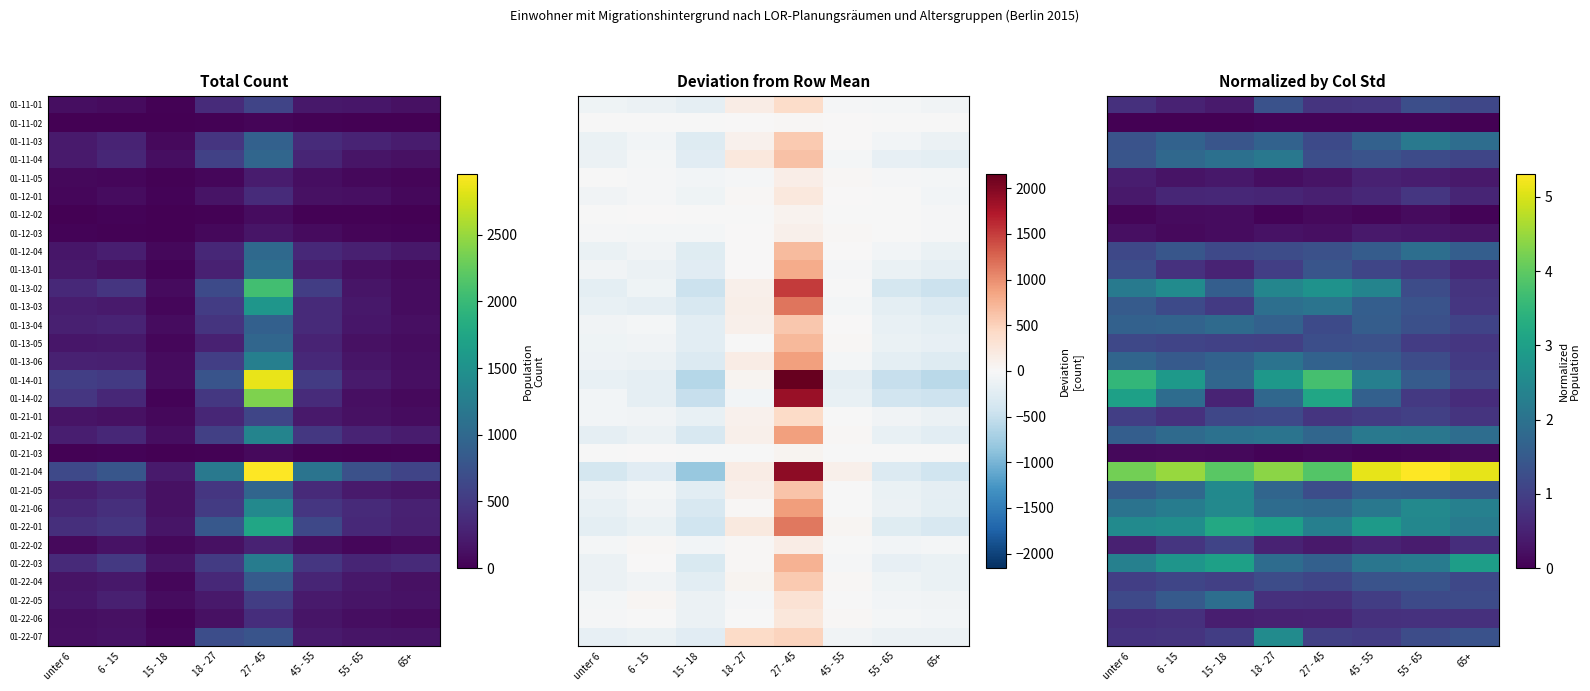

Count the 01-11-03 values in the range 1 to 2.

7